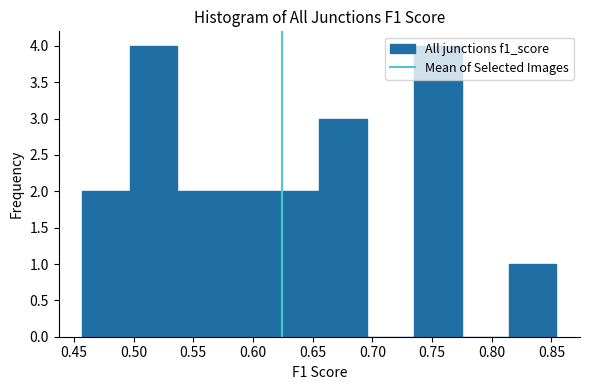

Reading left to right, transcribe this chart: for each bar, give the range it covers on the x-axis and its height. Neither the bar edges nor the heights are printed on the chart, so give them approximately, as read against the axes.

0.455 to 0.495: 2
0.495 to 0.535: 4
0.535 to 0.575: 2
0.575 to 0.615: 2
0.615 to 0.655: 2
0.655 to 0.695: 3
0.695 to 0.735: 0
0.735 to 0.775: 4
0.775 to 0.815: 0
0.815 to 0.855: 1